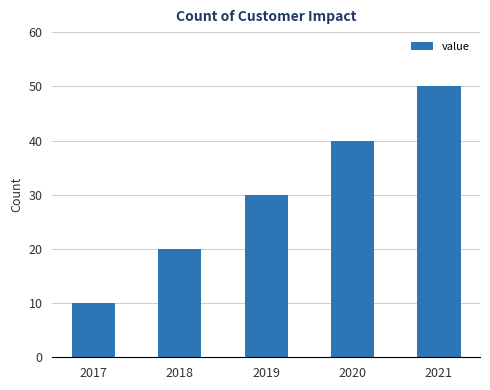

How many bars are there in total?

5